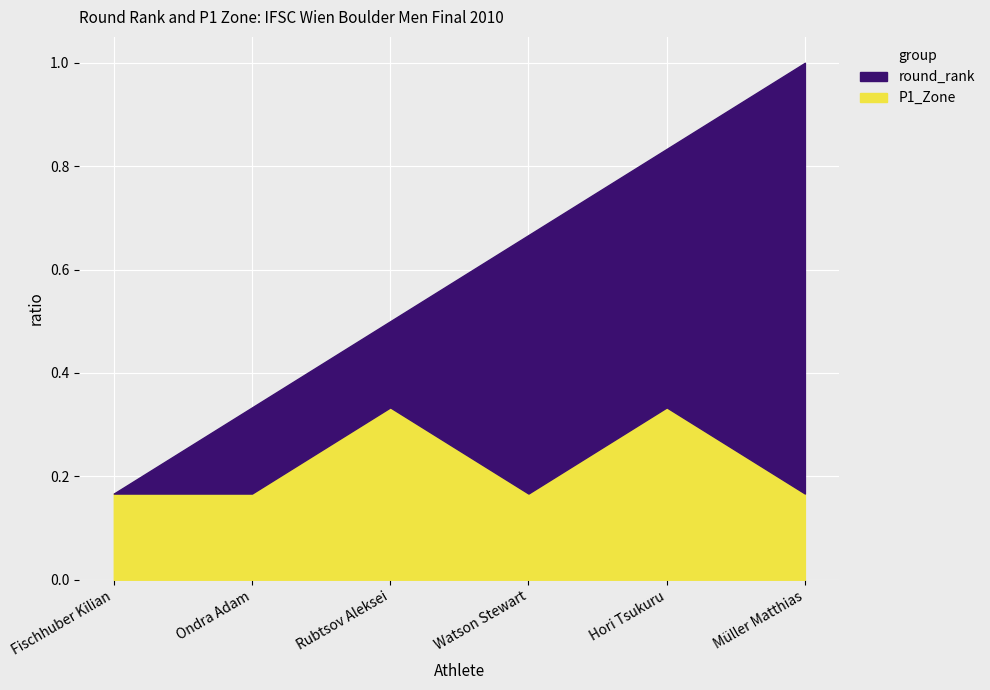

True or false: P1_Zone and round_rank cross at least once.

False